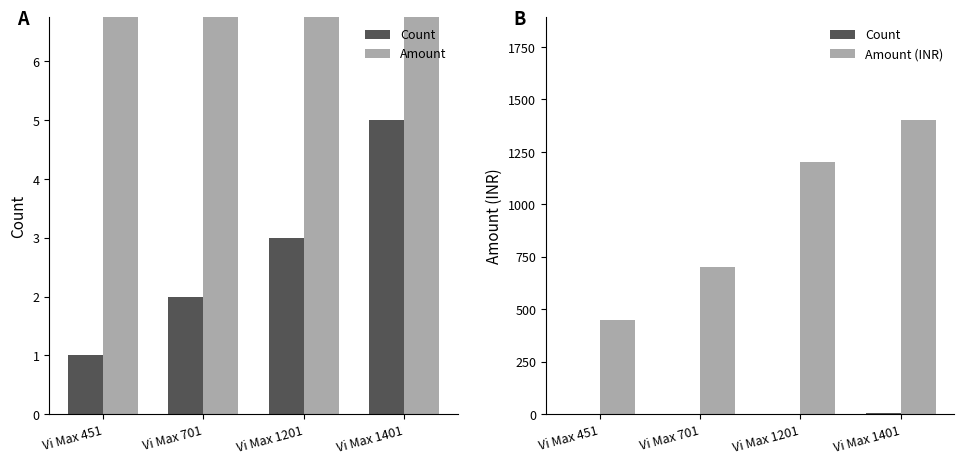

What is the value of the Amount (INR) bar at the 4th from the left?

1401